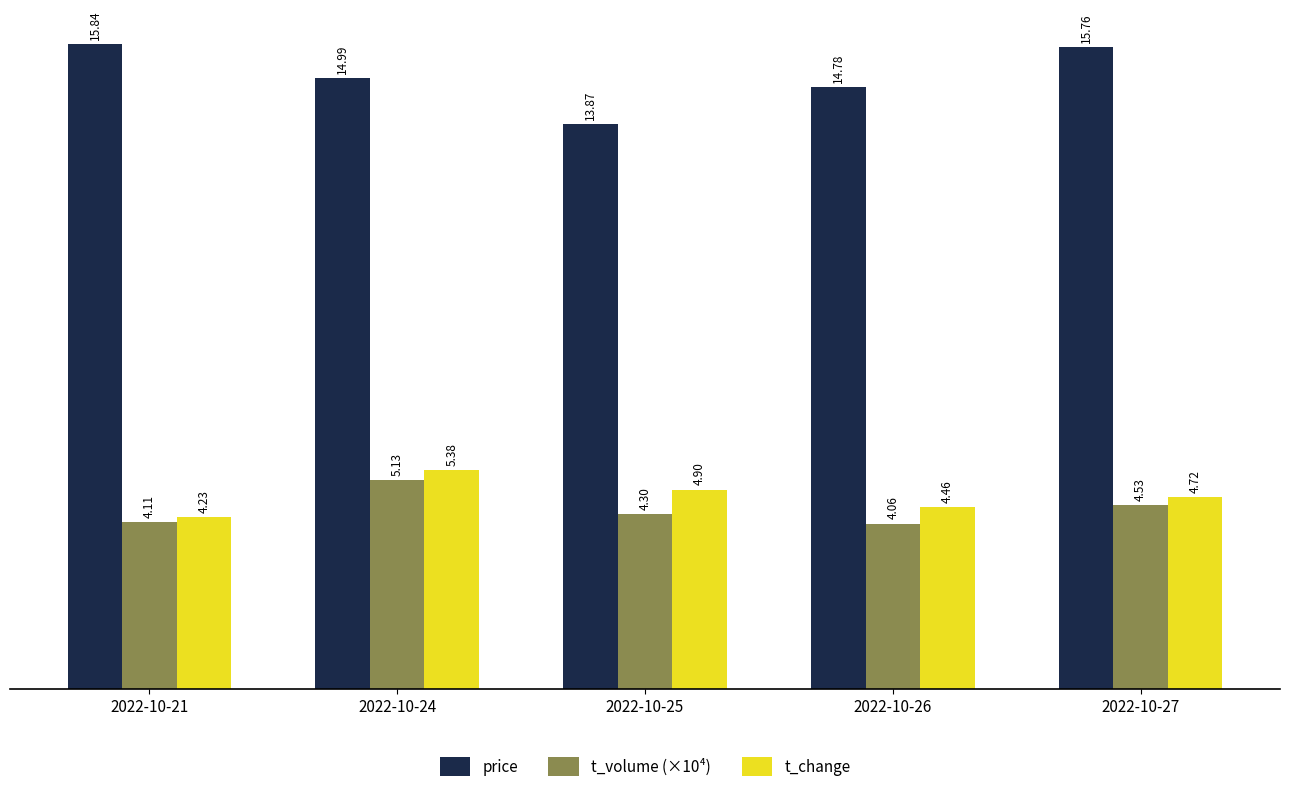

What is the value of the t_volume (×10⁴) bar at the 3rd from the left?

4.3